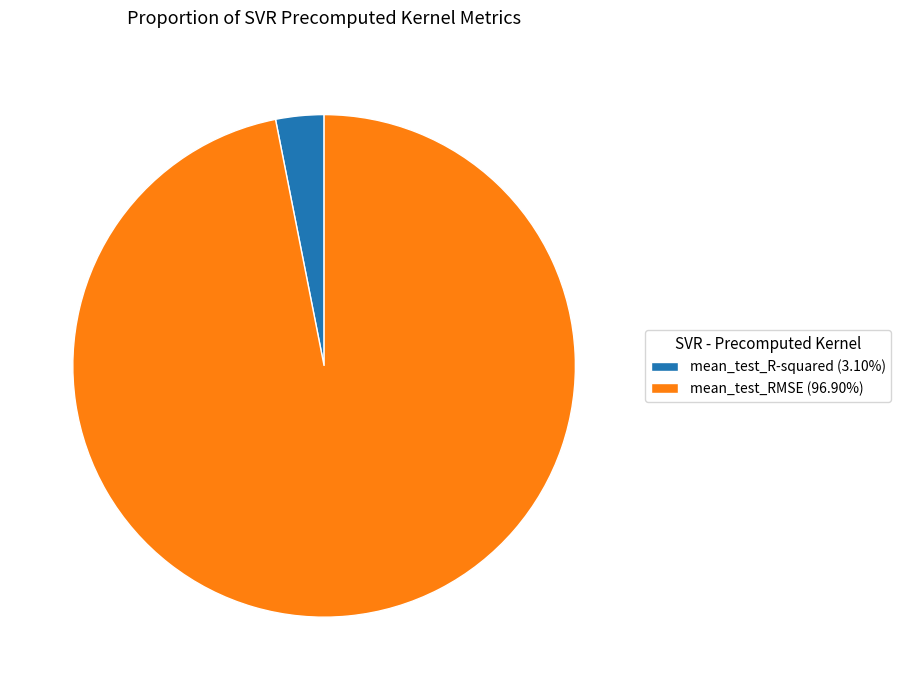

Does mean_test_R-squared (3.10%) account for over 50% of the chart?

No